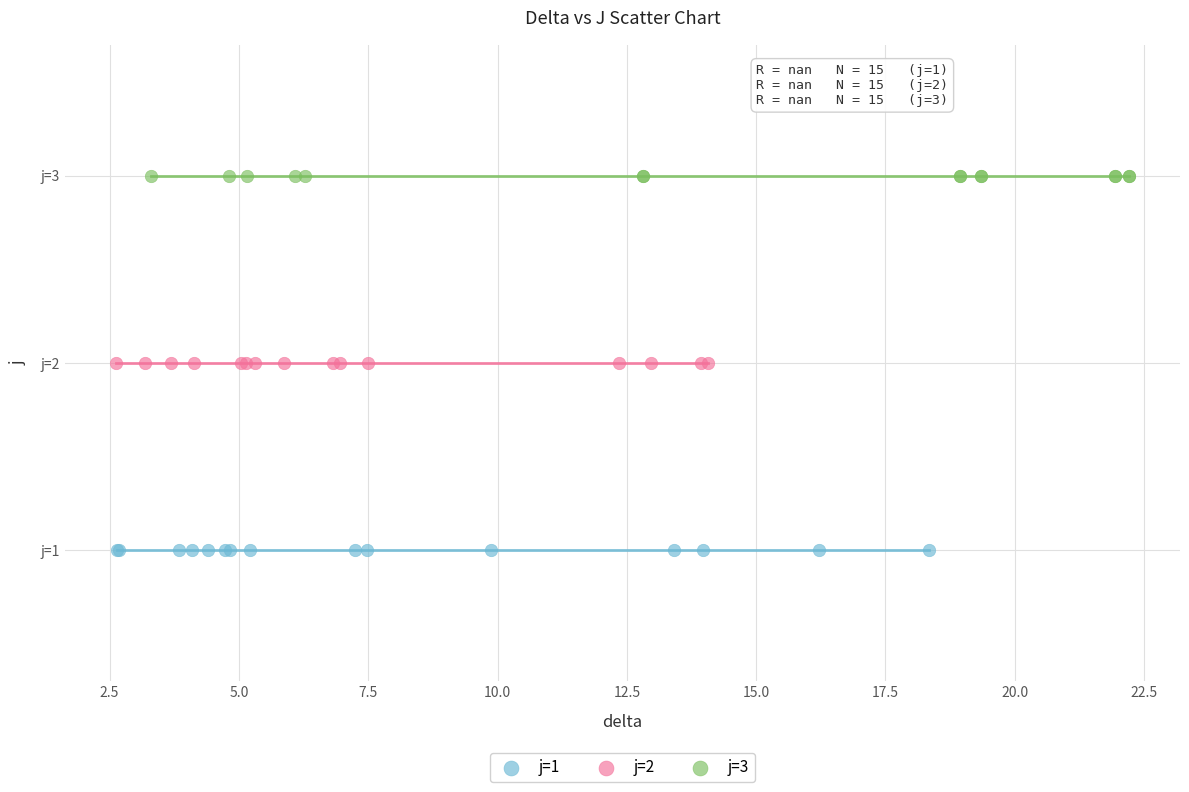

Which series reaches the minimum Y coordinate?

j=1